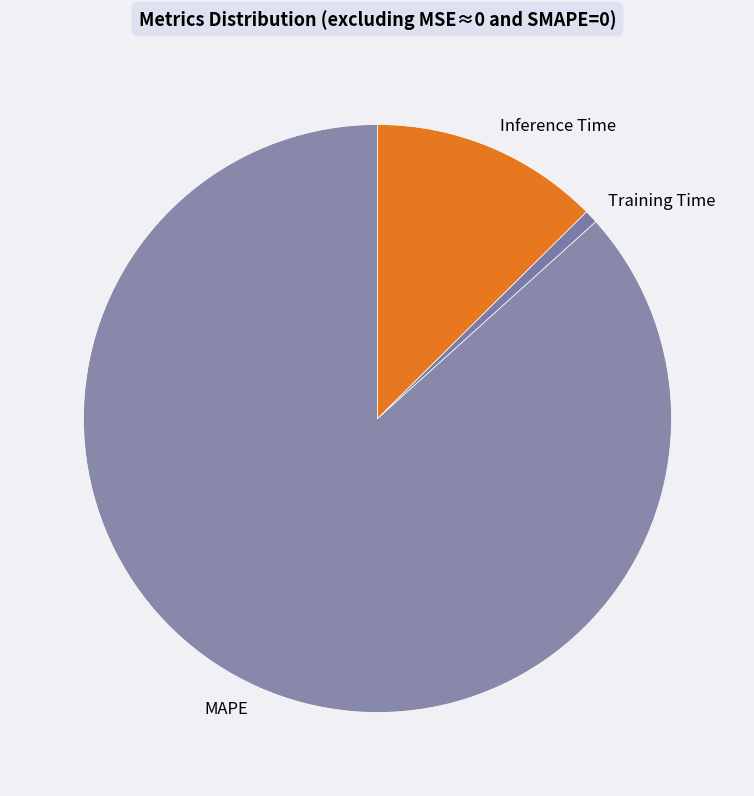

Which category has the biggest portion of the pie?

MAPE